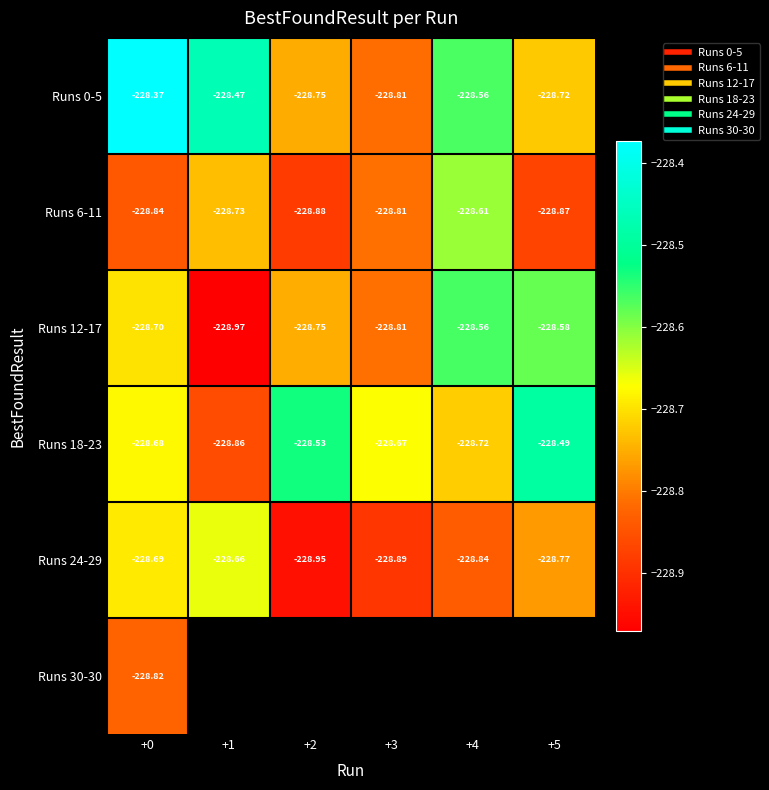

True or false: Runs 0-5 has a value of -141.4 at +4.

False